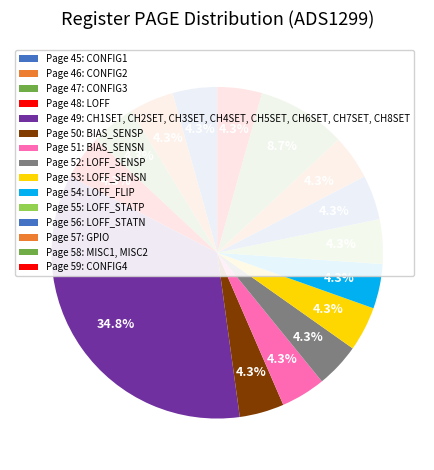

Count the number of slices in the pie.

15